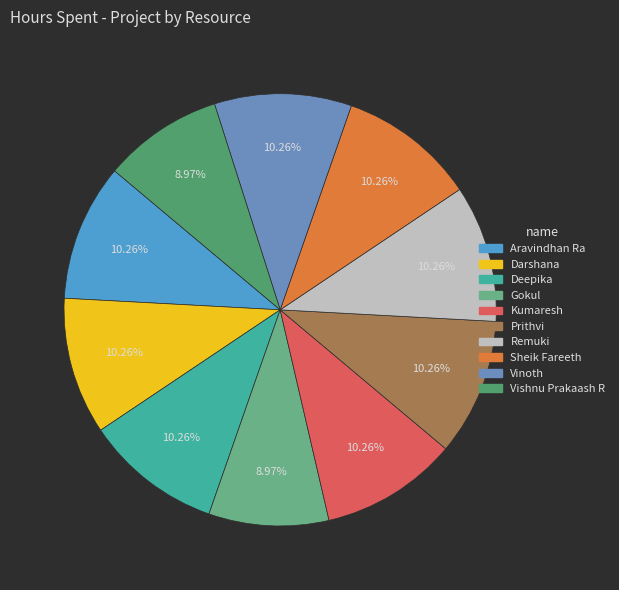

How many segments does this pie chart have?

10